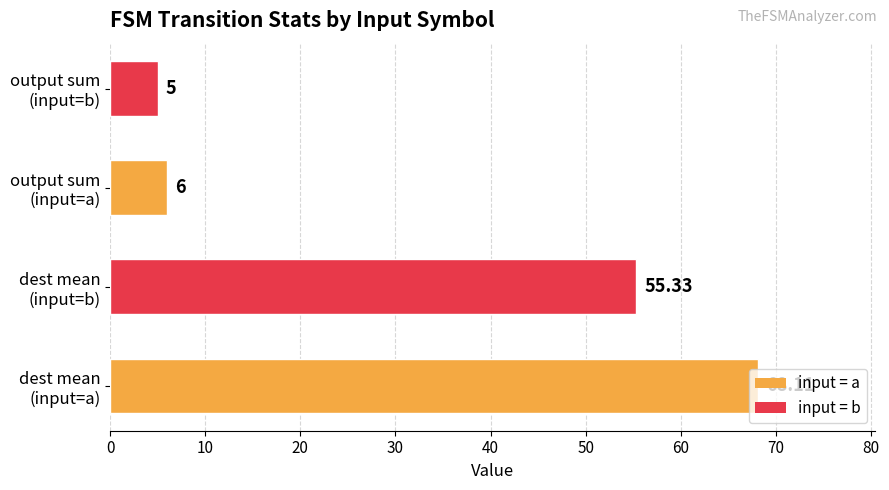

Are the bars horizontal?

Yes